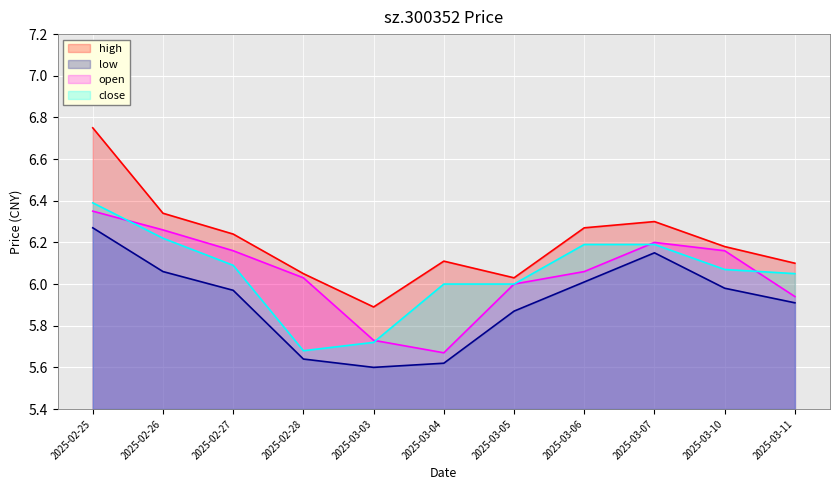

How many lines are shown in the chart?

4